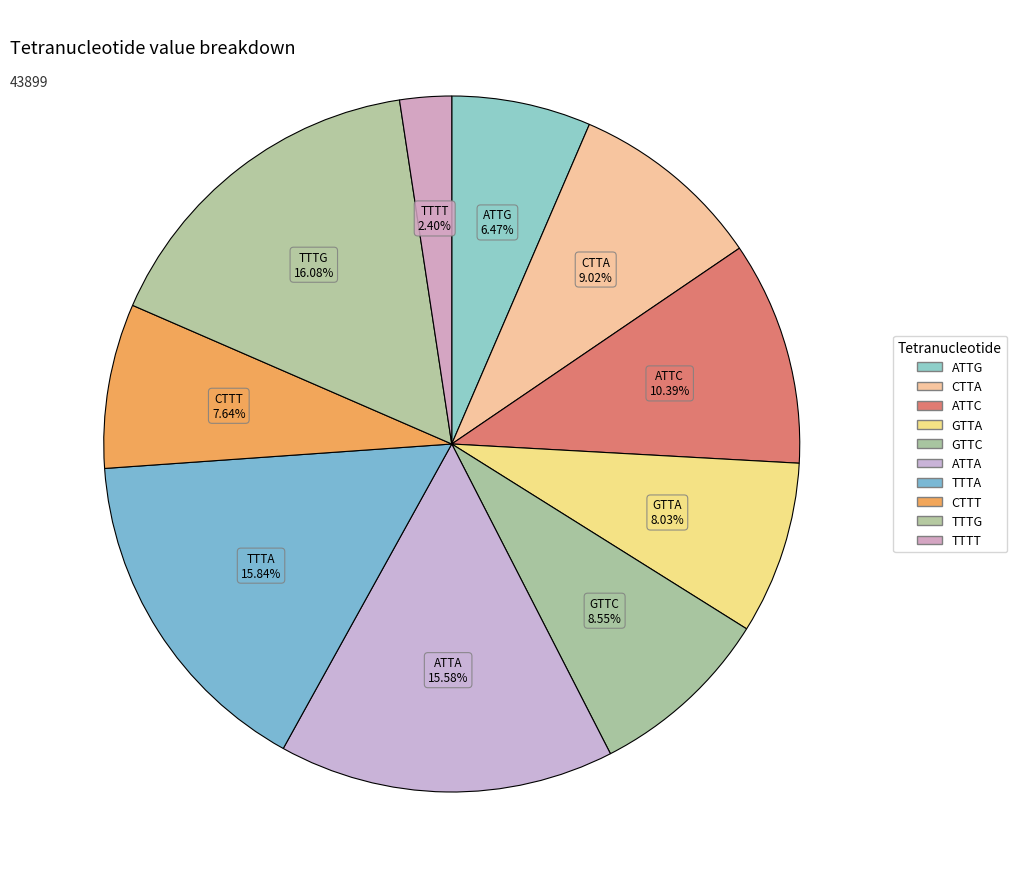

Rank the categories by value from highest to lowest.

TTTG, TTTA, ATTA, ATTC, CTTA, GTTC, GTTA, CTTT, ATTG, TTTT